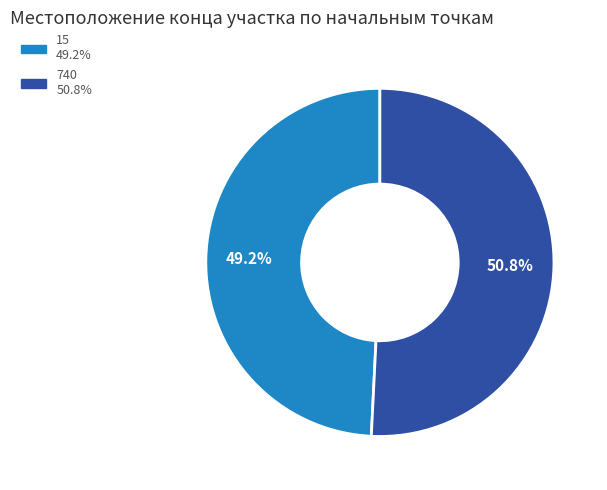

Is there any slice that represents more than half of the pie?

Yes